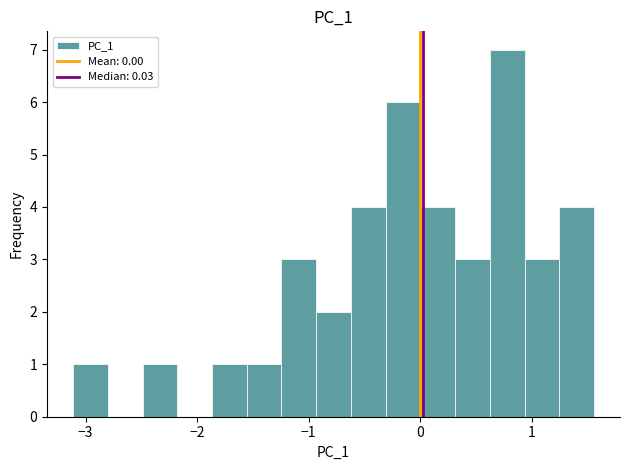

Read against the x-axis, roughly where is the centre of the tallest bar?

0.8